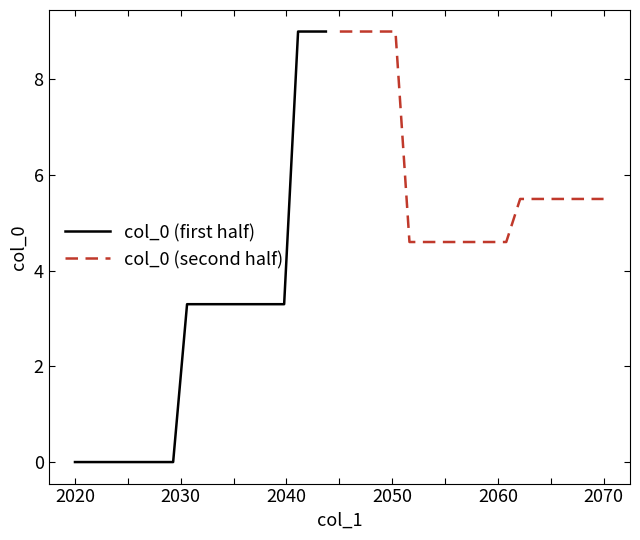

What is the difference between the maximum and minimum values?

9.0